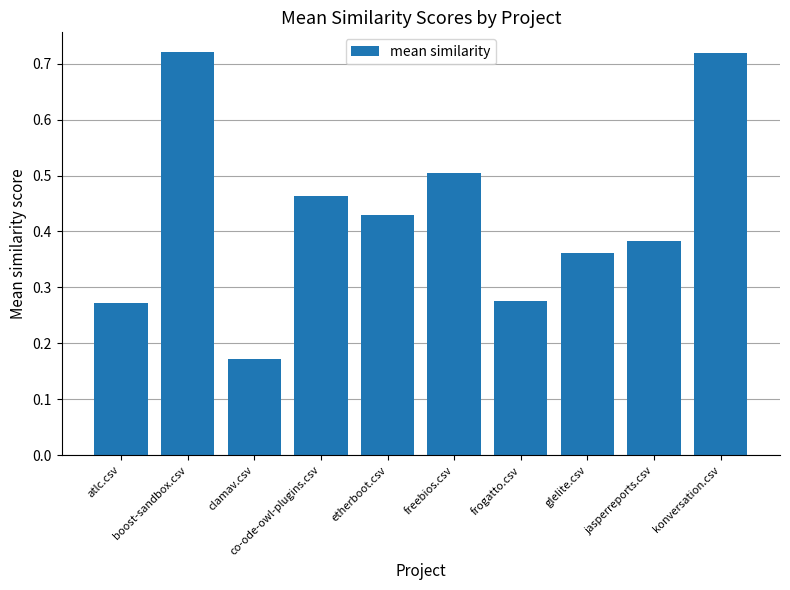

How many values are between 0 and 1?

10